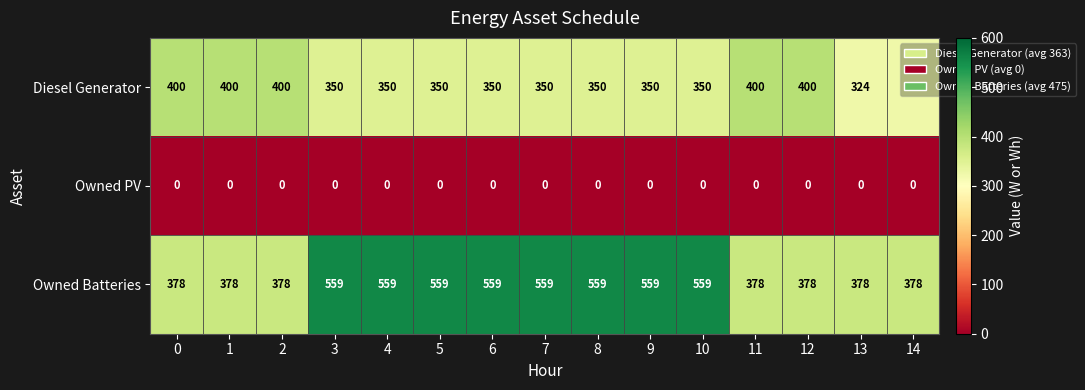

The Owned Batteries series shows 378 at 11. True or false?

True